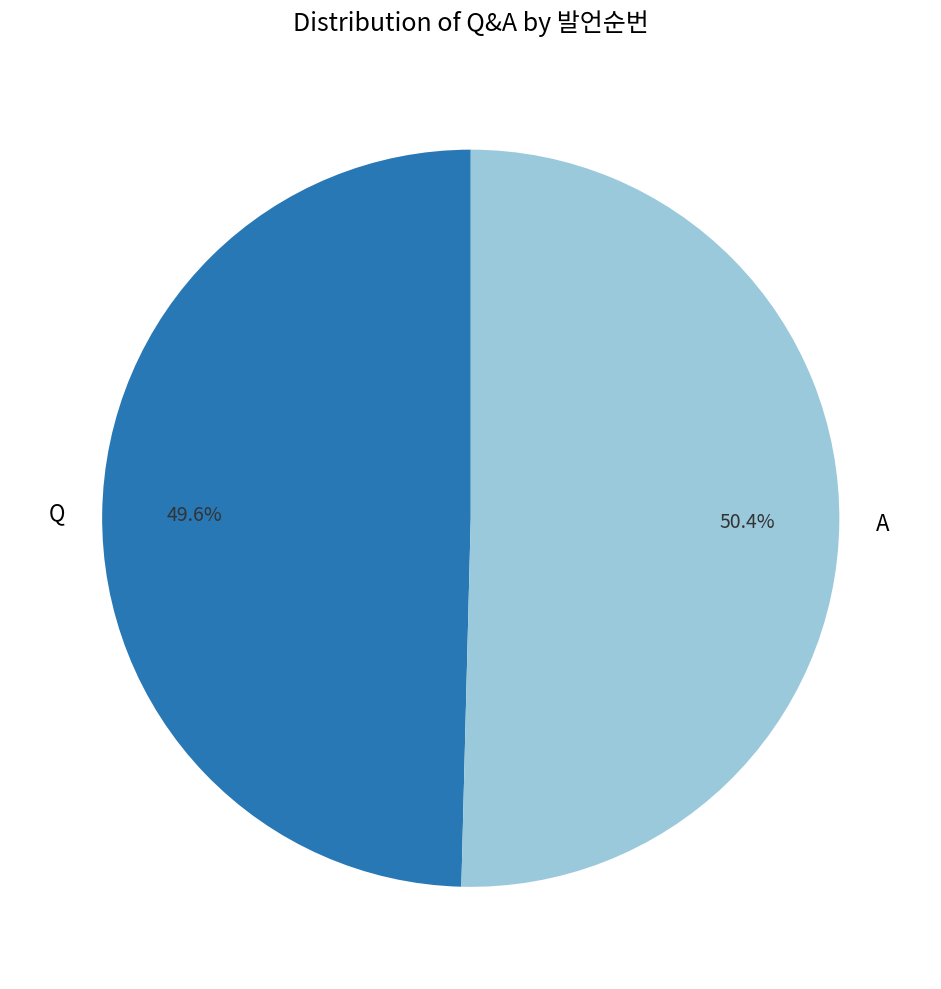

The Q slice represents 50% of the pie. True or false?

True